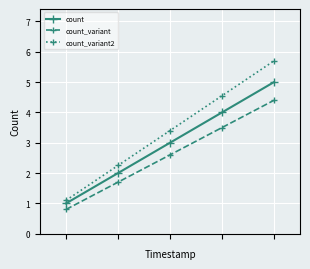

Count the count values in the range 2 to 4.

3